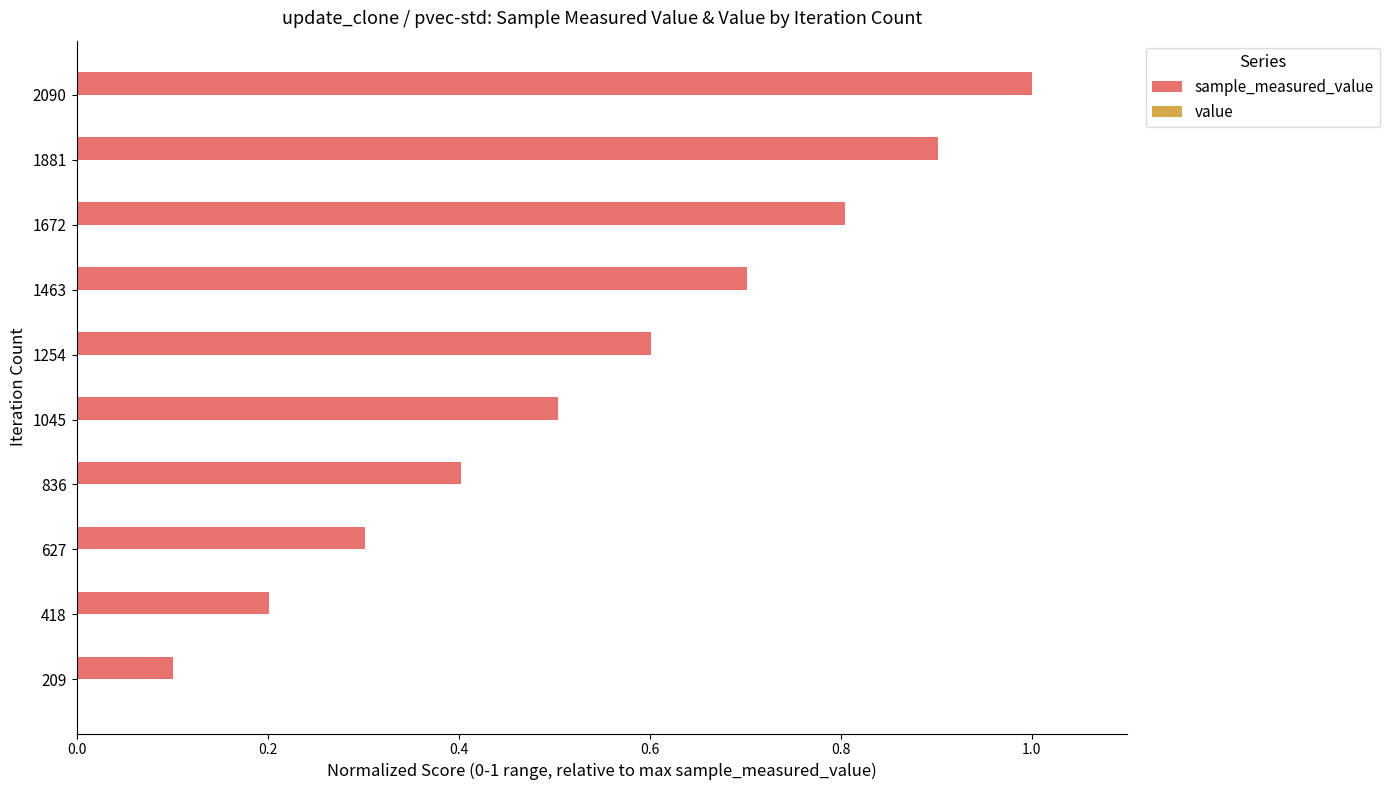

At which category does the chart reach its peak across all series?

2090